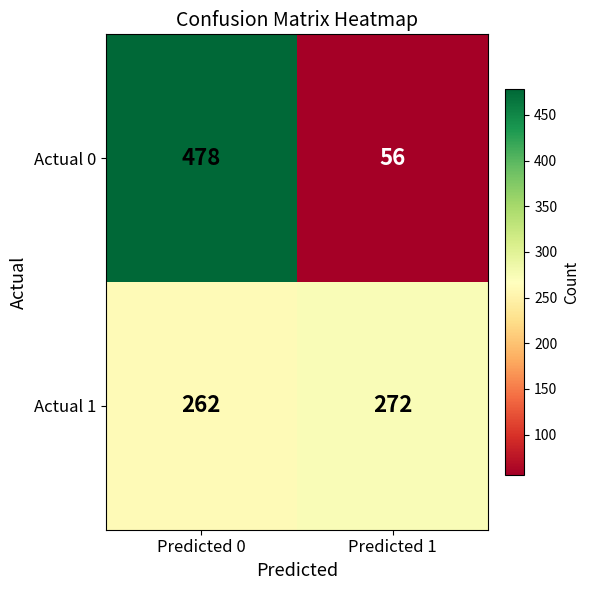

At which label does Actual 1 reach its minimum?

Predicted 0